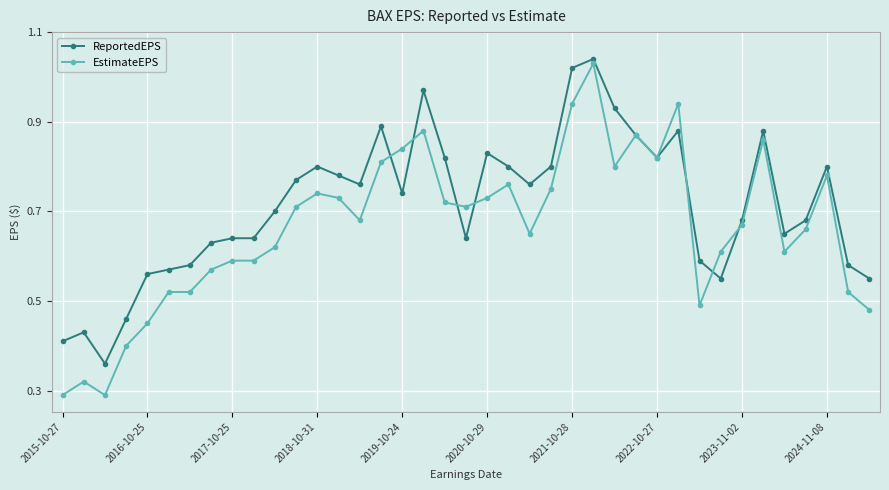

List the series in order of their overall mean, lowest first.

EstimateEPS, ReportedEPS